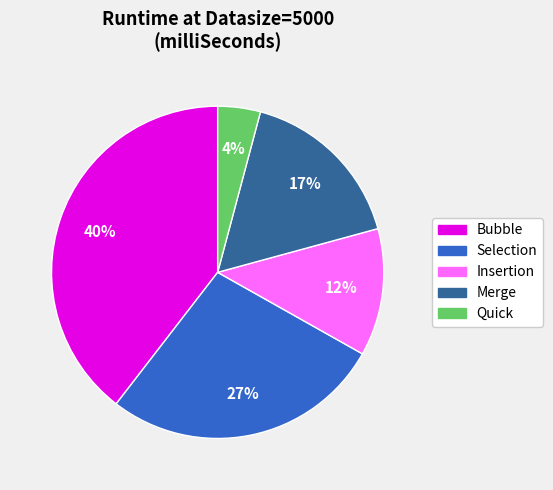

Rank the categories by value from highest to lowest.

Bubble, Selection, Merge, Insertion, Quick